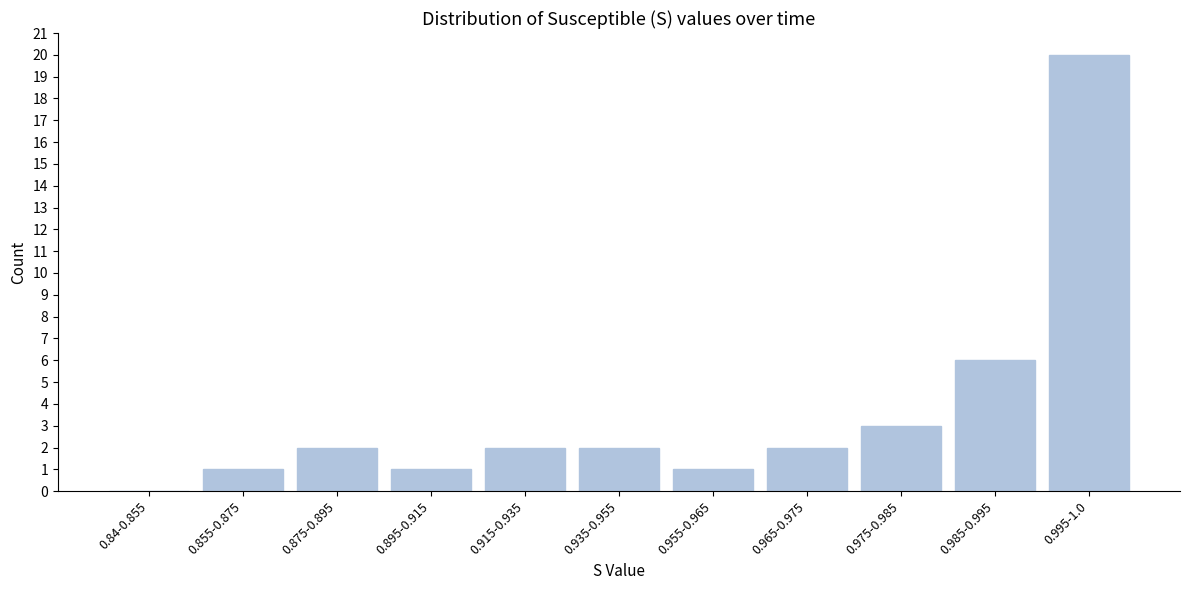

Reading left to right, transcribe all the data shown in this chart.

0.84-0.855=0	0.855-0.875=1	0.875-0.895=2	0.895-0.915=1	0.915-0.935=2	0.935-0.955=2	0.955-0.965=1	0.965-0.975=2	0.975-0.985=3	0.985-0.995=6	0.995-1.0=20